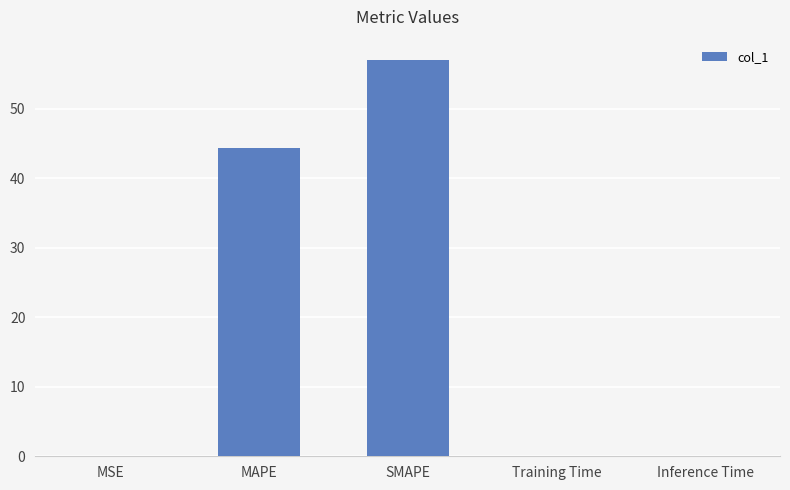

Where is the data nearest to the value 28?

MAPE